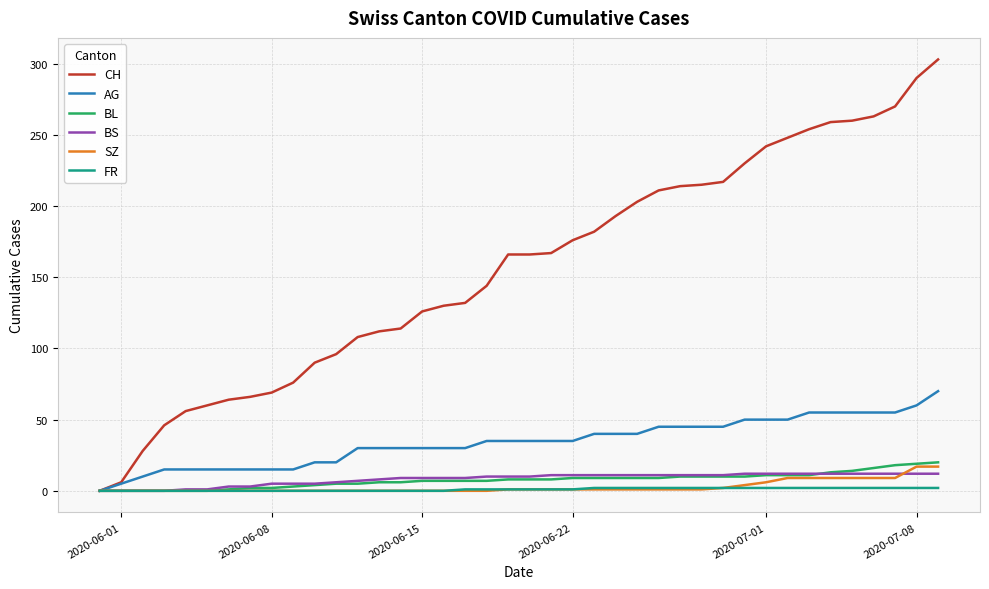

What is the average value of the BS series?

8